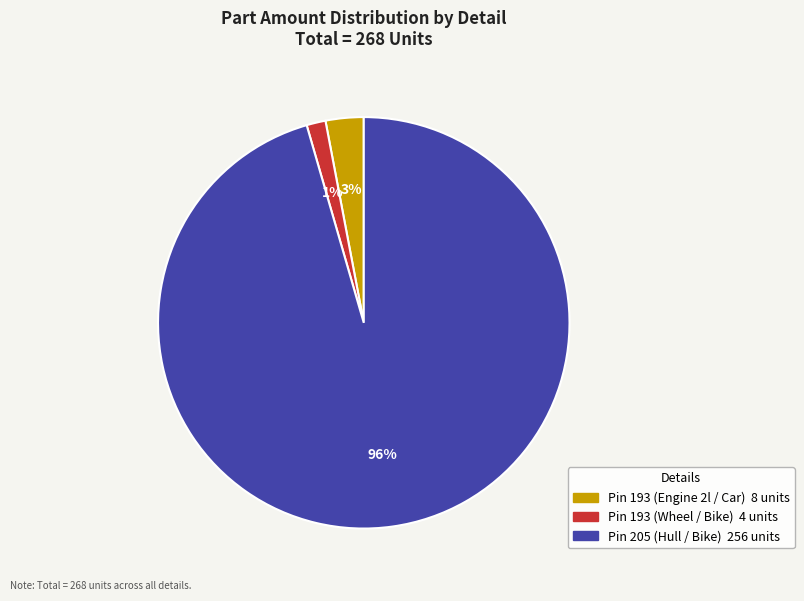

True or false: Pin 193 (Engine 2l / Car) accounts for 15% of the total.

False